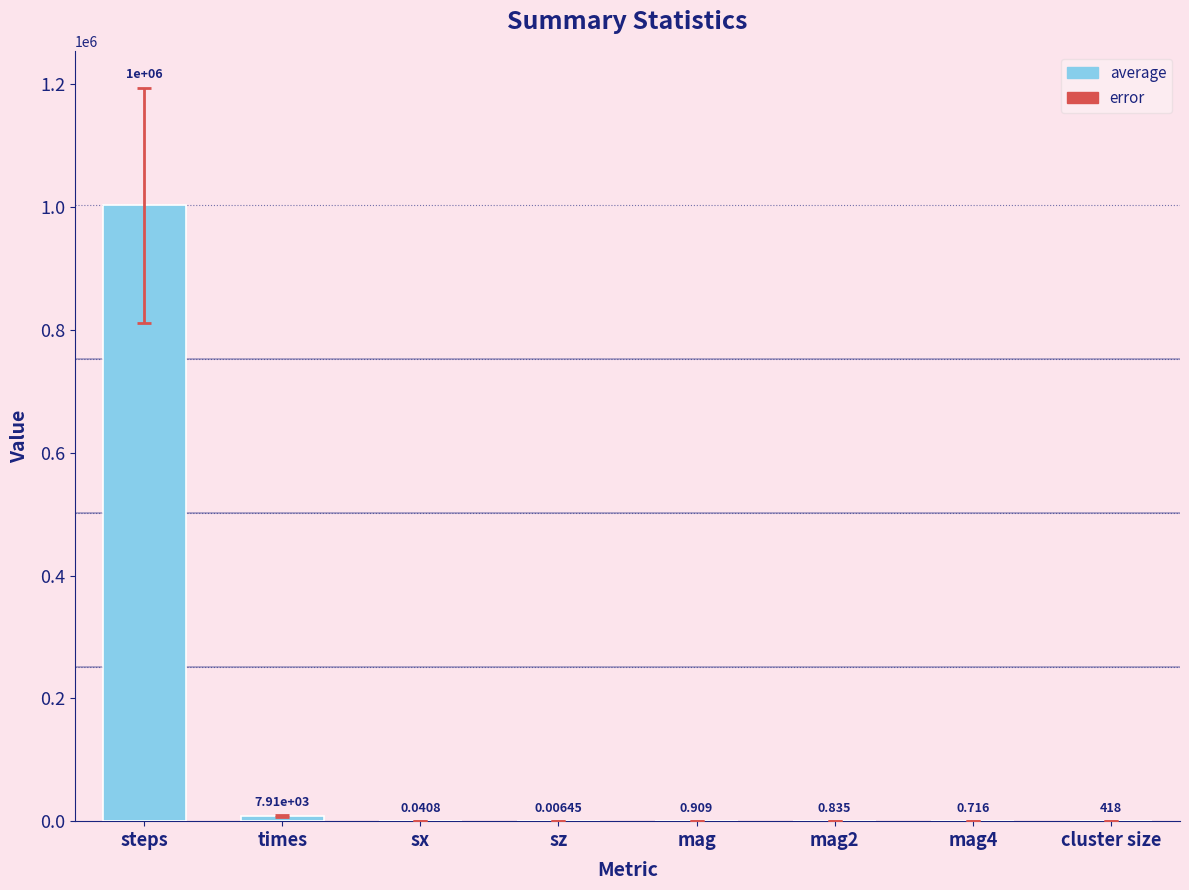

Which category has the highest value across all series?

steps